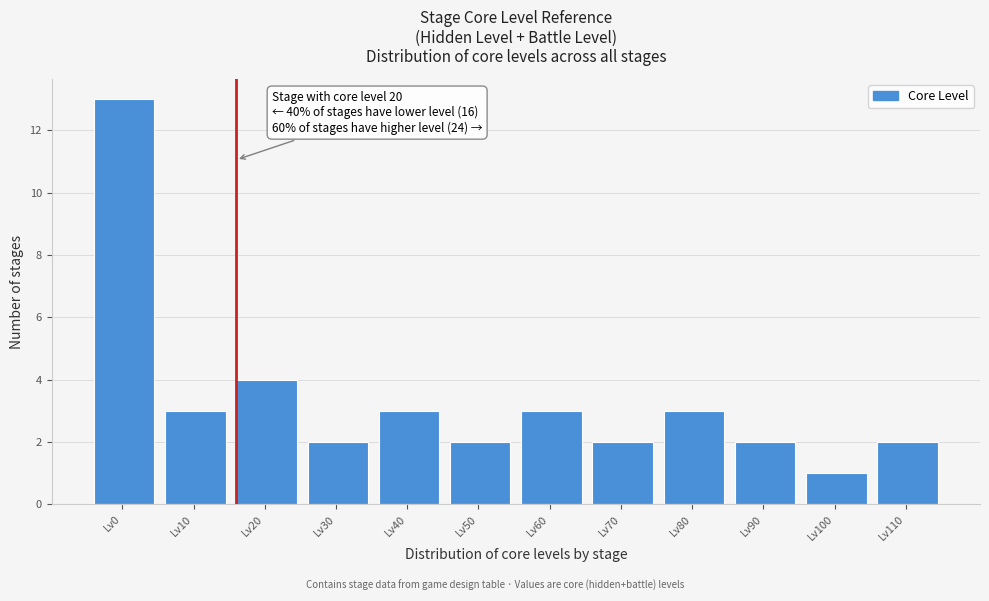

Reading left to right, extract all data points from this chart.

Lv0=13	Lv10=3	Lv20=4	Lv30=2	Lv40=3	Lv50=2	Lv60=3	Lv70=2	Lv80=3	Lv90=2	Lv100=1	Lv110=2